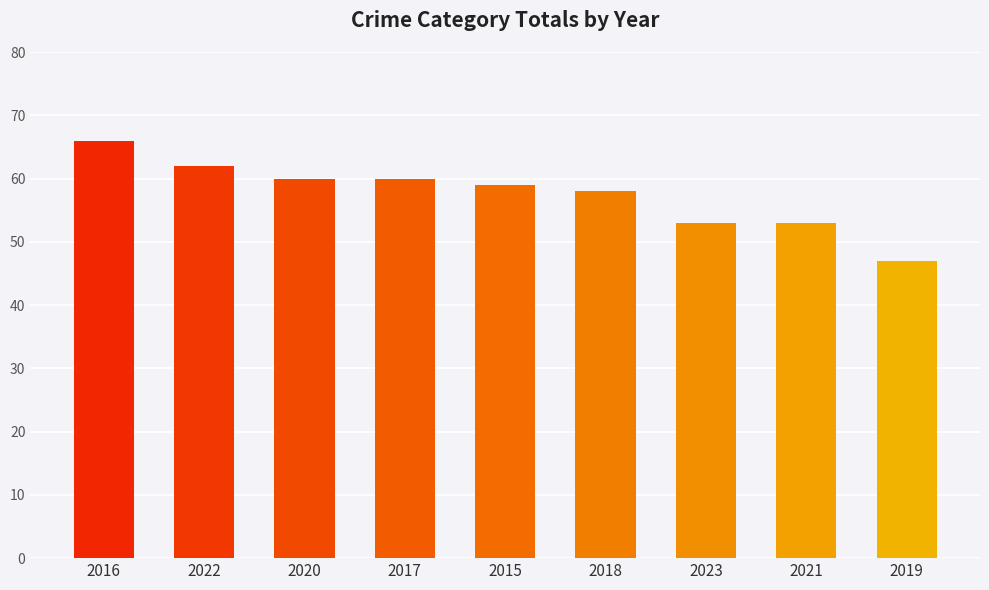

True or false: the data shows 53 at 2021.

True